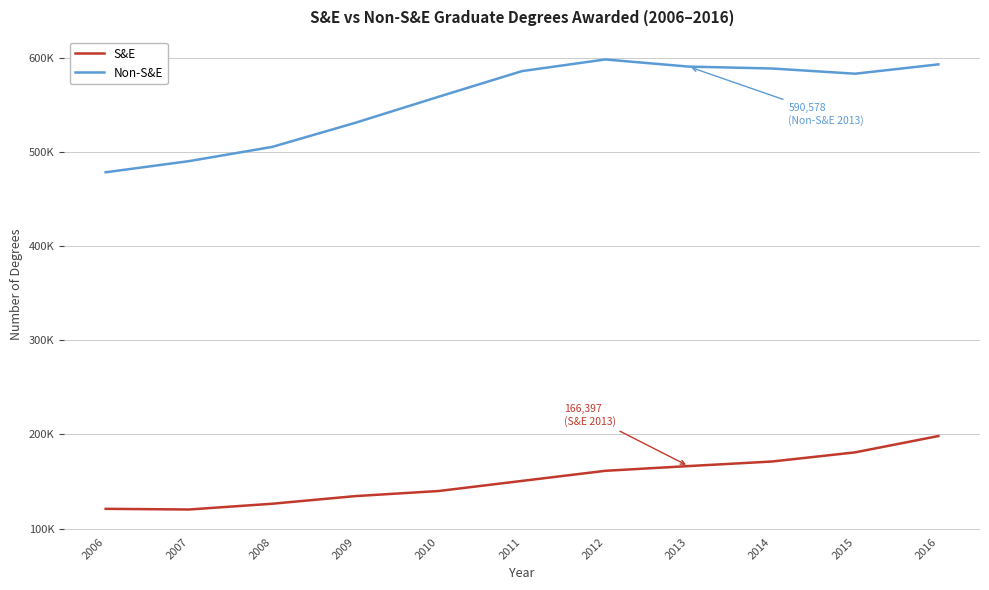

Does the chart display data point markers on the line(s)?

No